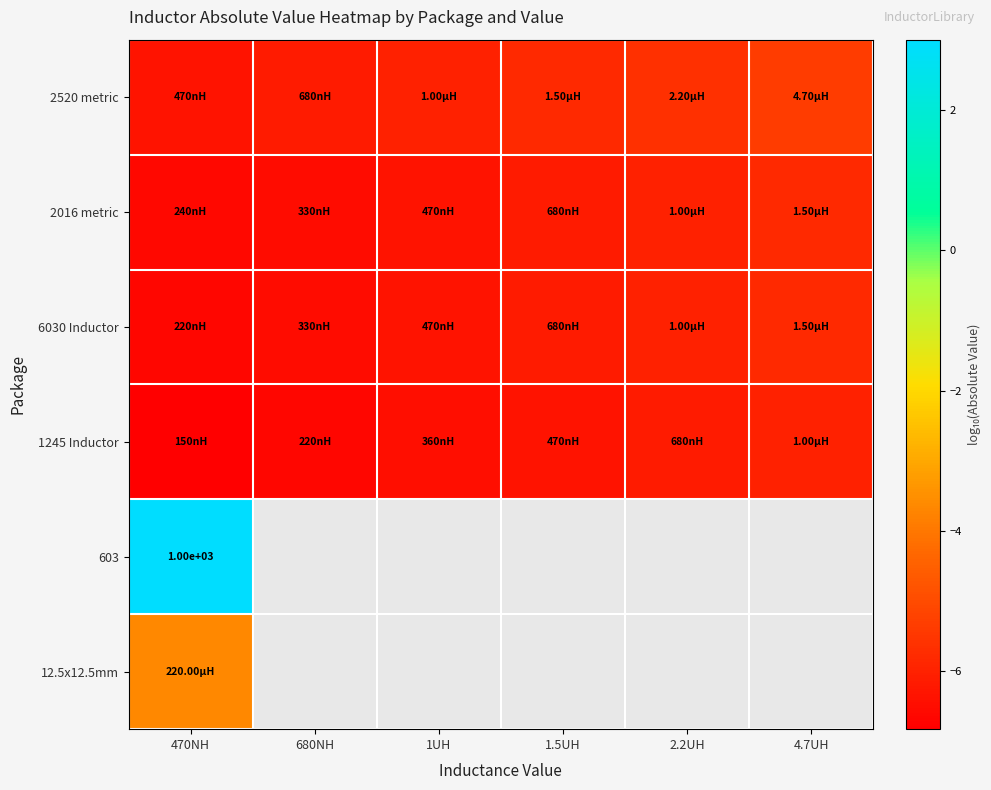

What is the difference between the highest and lowest values at 1UH?

0.4